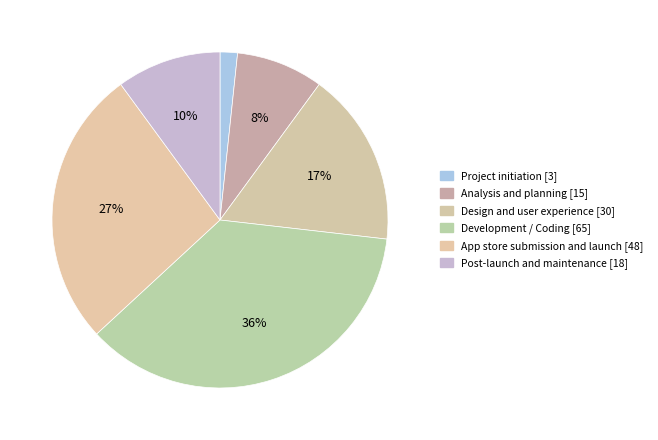

Rank the categories by value from highest to lowest.

Development / Coding, App store submission and launch, Design and user experience, Post-launch and maintenance, Analysis and planning, Project initiation